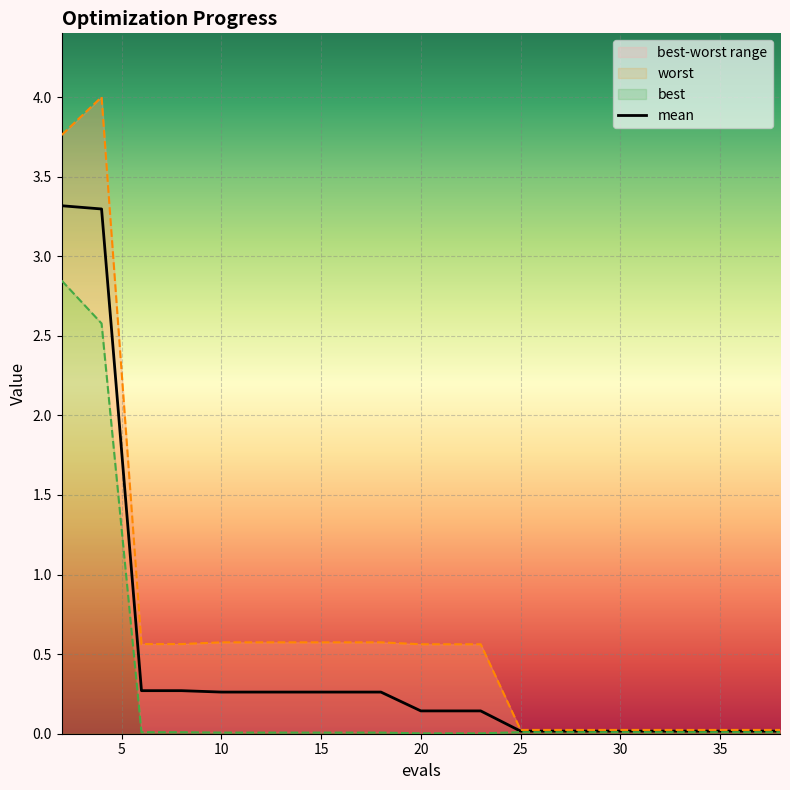

True or false: best and worst intersect in this chart.

False